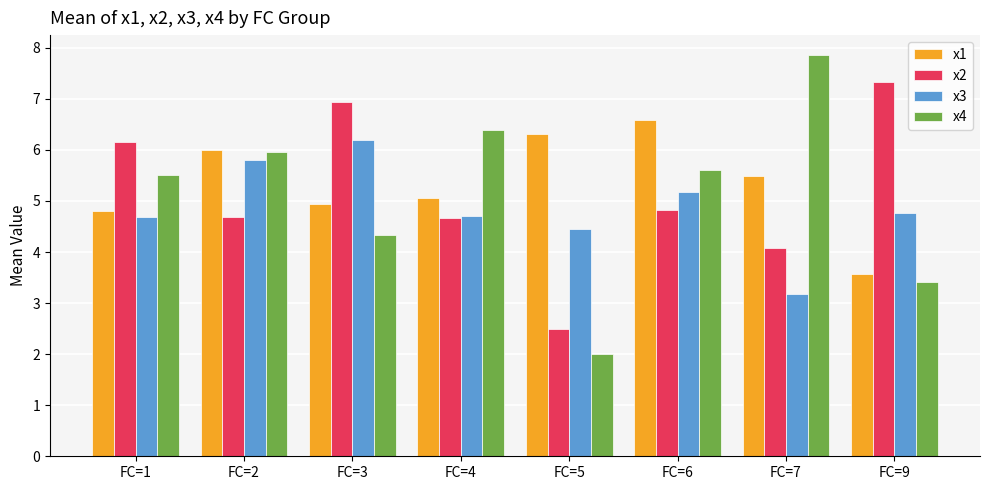

What is the difference between the x3 values at FC=1 and FC=3?

1.5